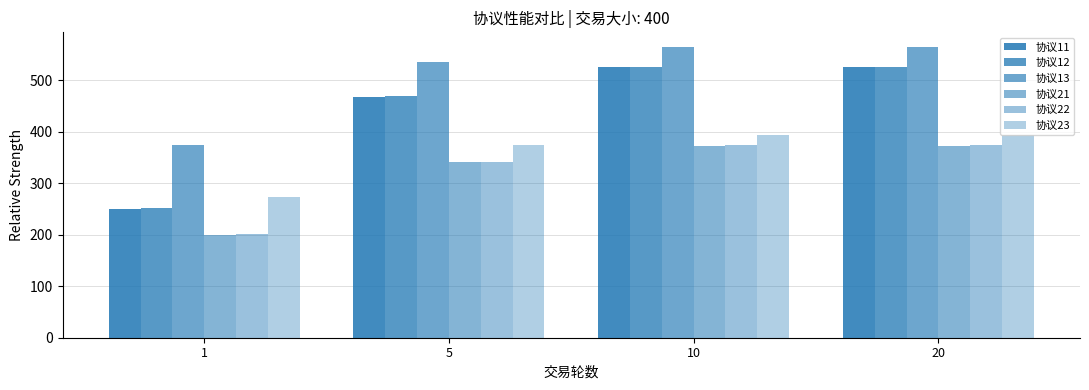

Reading left to right, transcribe all the data shown in this chart.

协议11: 249.6	467.8	525.1	525.1
协议12: 251.4	469.0	525.9	525.9
协议13: 374.4	534.6	564.7	564.7
协议21: 199.8	340.4	373.2	373.2
协议22: 200.9	341.1	373.6	373.6
协议23: 272.4	374.4	392.8	392.8